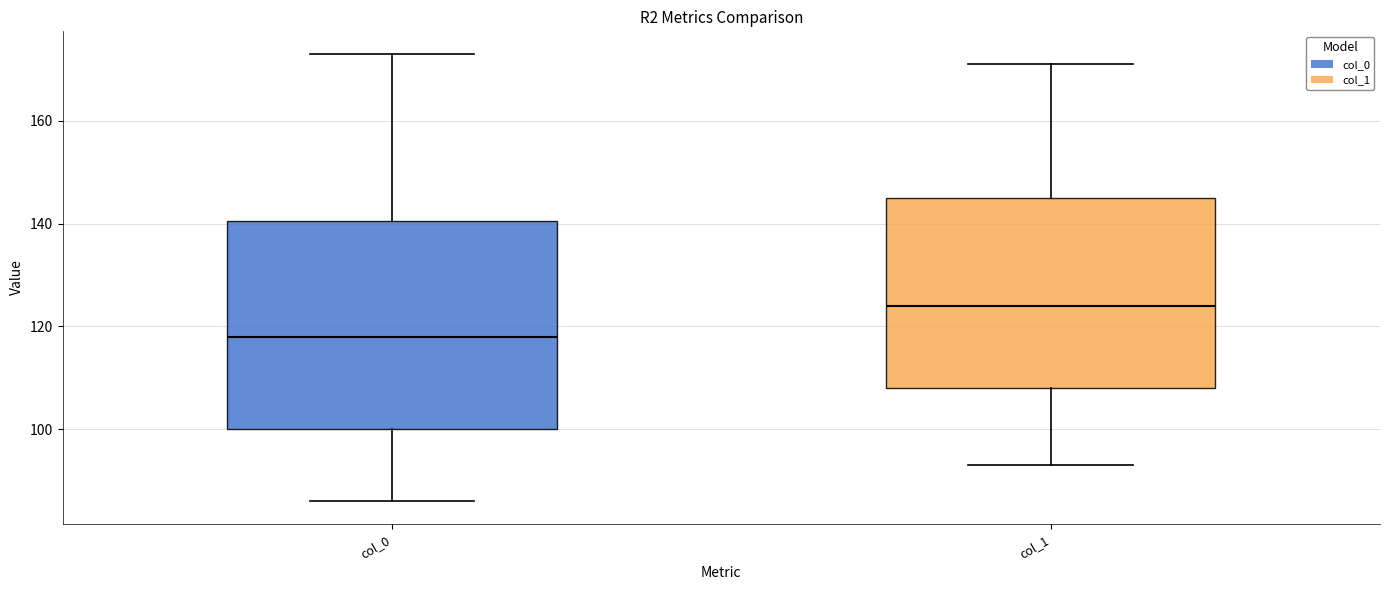

Reading left to right, read every box against the y-axis: the position of its median line, the range the box covers, and the ends of its whiskers. The values are not printed on the chart, so give them approximately, as read against the axis.

col_0: median 118, box 100 to 140, whiskers 86 to 174
col_1: median 124, box 108 to 146, whiskers 94 to 172